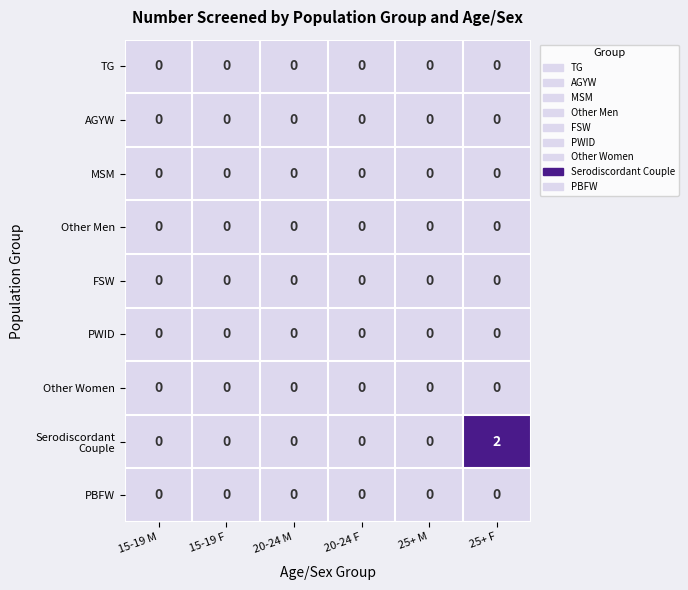

The value of FSW at 15-19 F is 0. True or false?

True